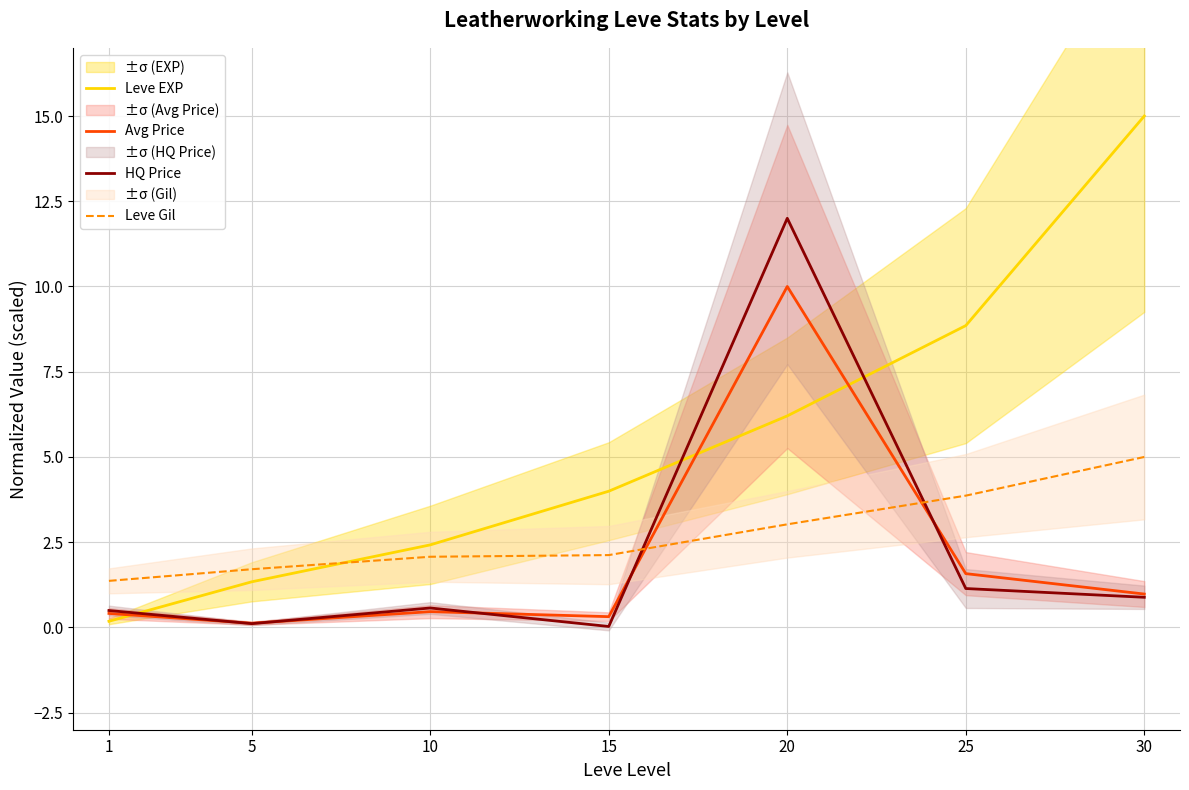

What is the approximate value of Leve Gil at 1?

1.4